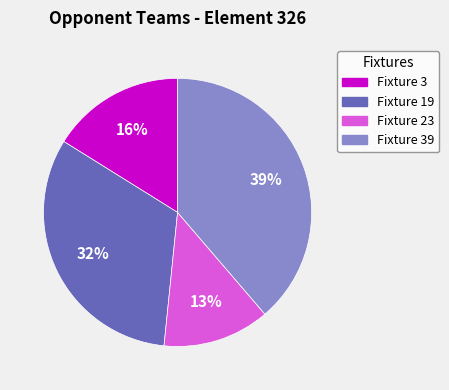

How many segments does this pie chart have?

4